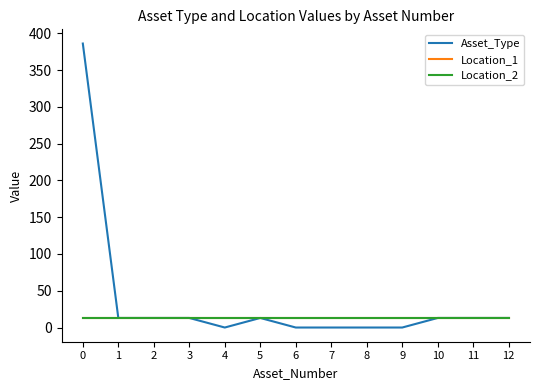

True or false: Location_1 and Asset_Type intersect in this chart.

False